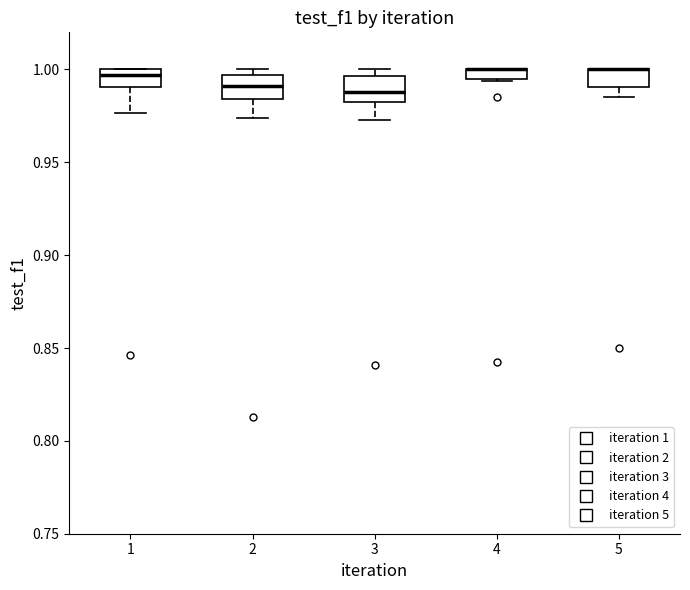

Where is the lower edge of the box at x = 4 on the y-axis? The values are not printed on the chart, so give them approximately, as read against the axis.

0.995